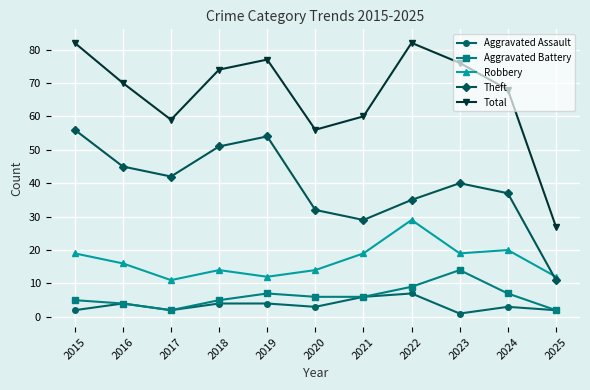

Which series has the largest range (max minus min)?

Total